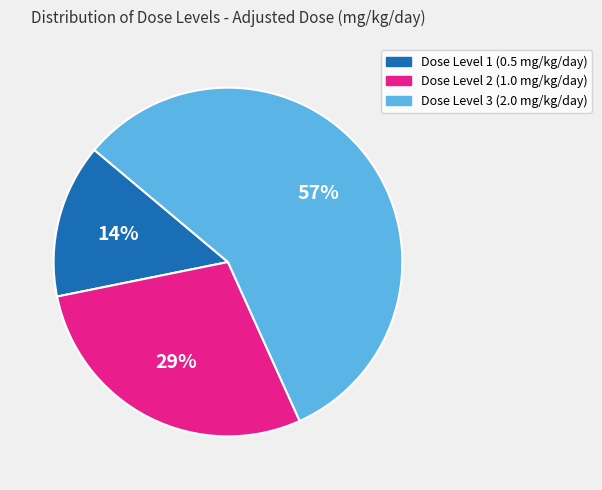

To the nearest percent, what is the difference between the largest and smallest slice percentages?

43%